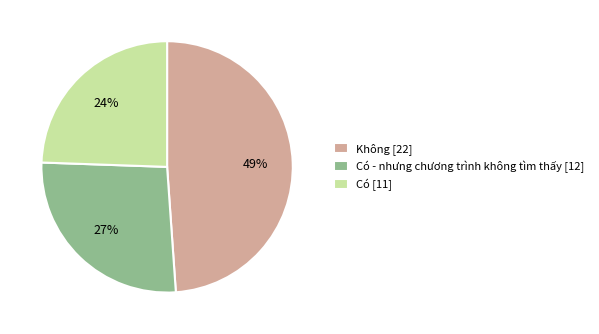

Does any single category account for the majority?

No